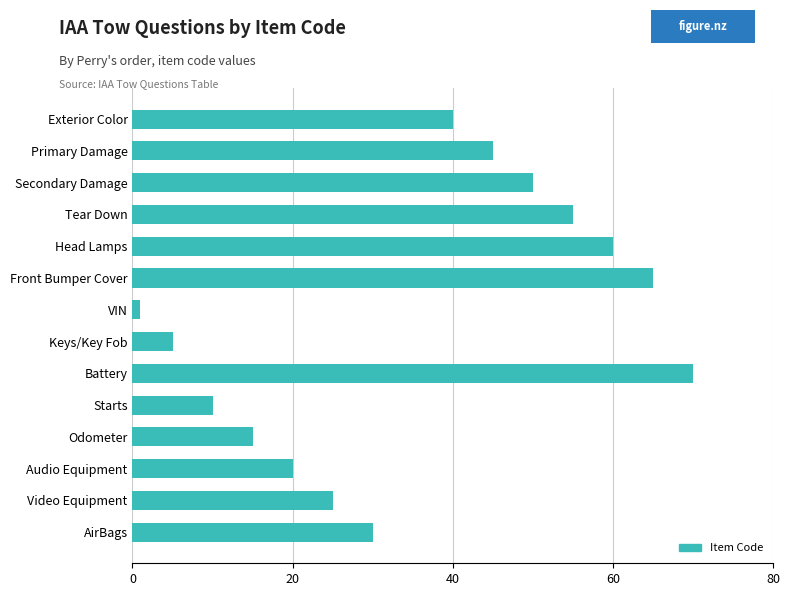

What is the change in value from Video Equipment to AirBags?

+5